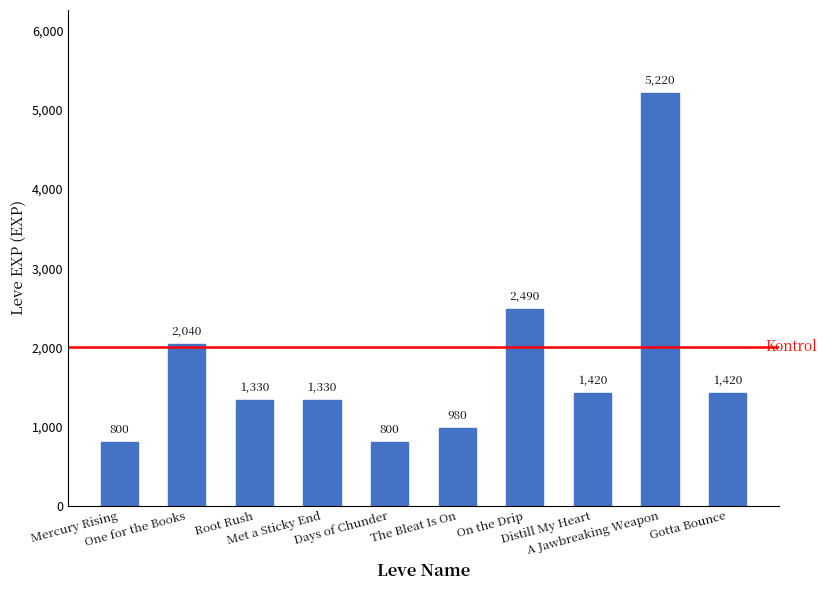

What position from the left is Root Rush?

3